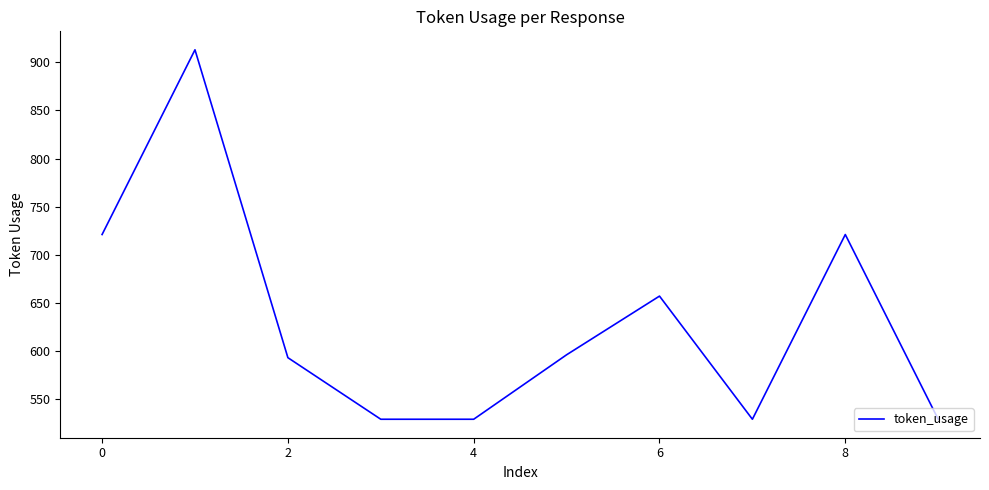

Reading left to right, extract all data points from this chart.

721	913	593	529	529	596	657	529	721	529